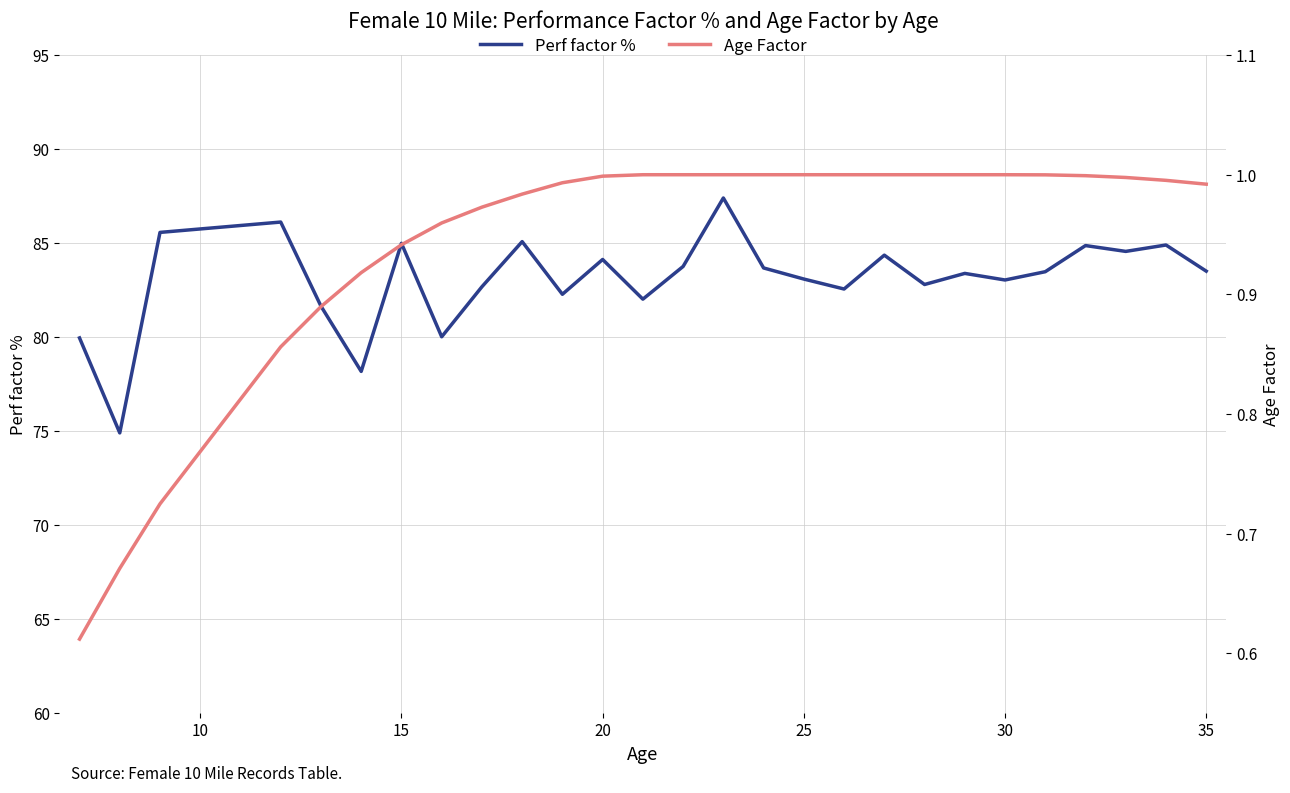

What is the minimum value for Perf factor %?

74.9